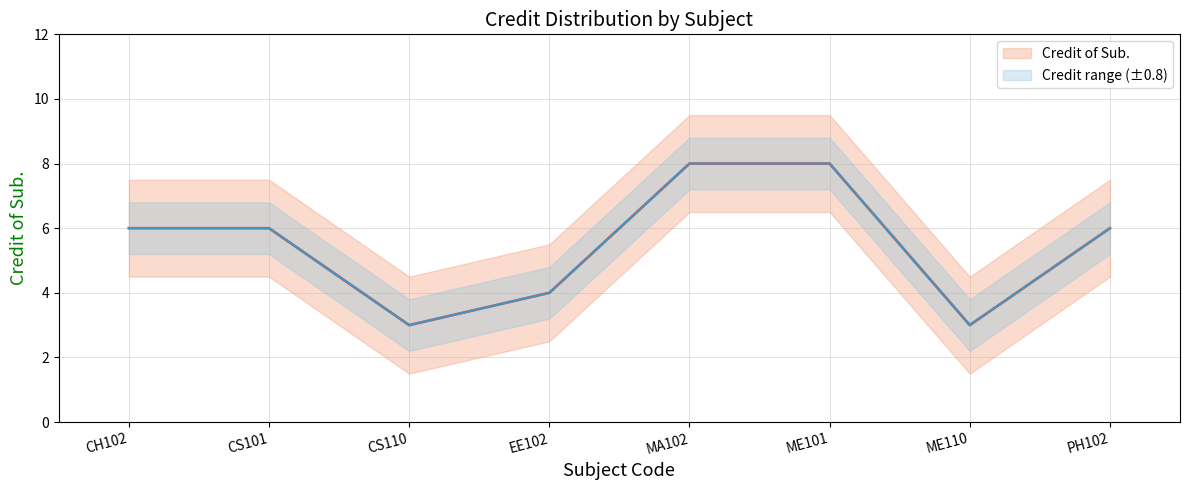

Rank the categories by Credit range (±0.8) value from lowest to highest.

CS110, ME110, EE102, CH102, CS101, PH102, MA102, ME101